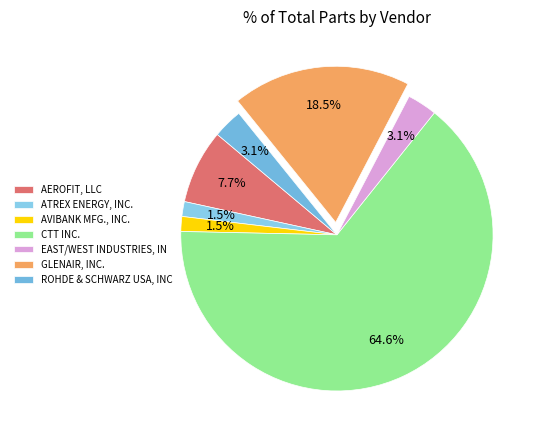

The ATREX ENERGY, INC. slice represents 8% of the pie. True or false?

False